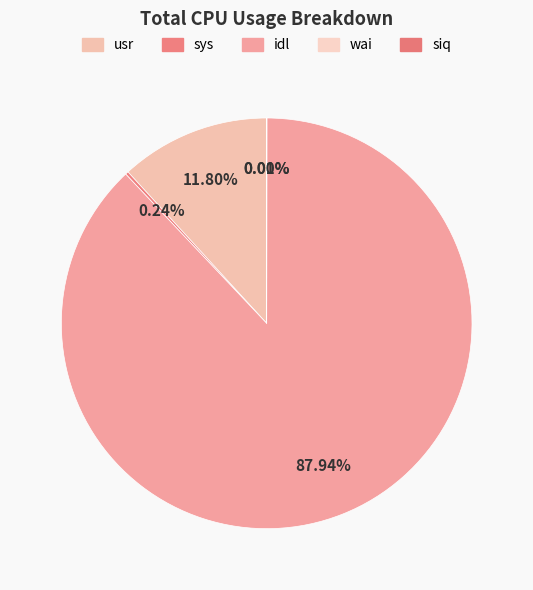

Is it true that usr is 12% of the pie?

True